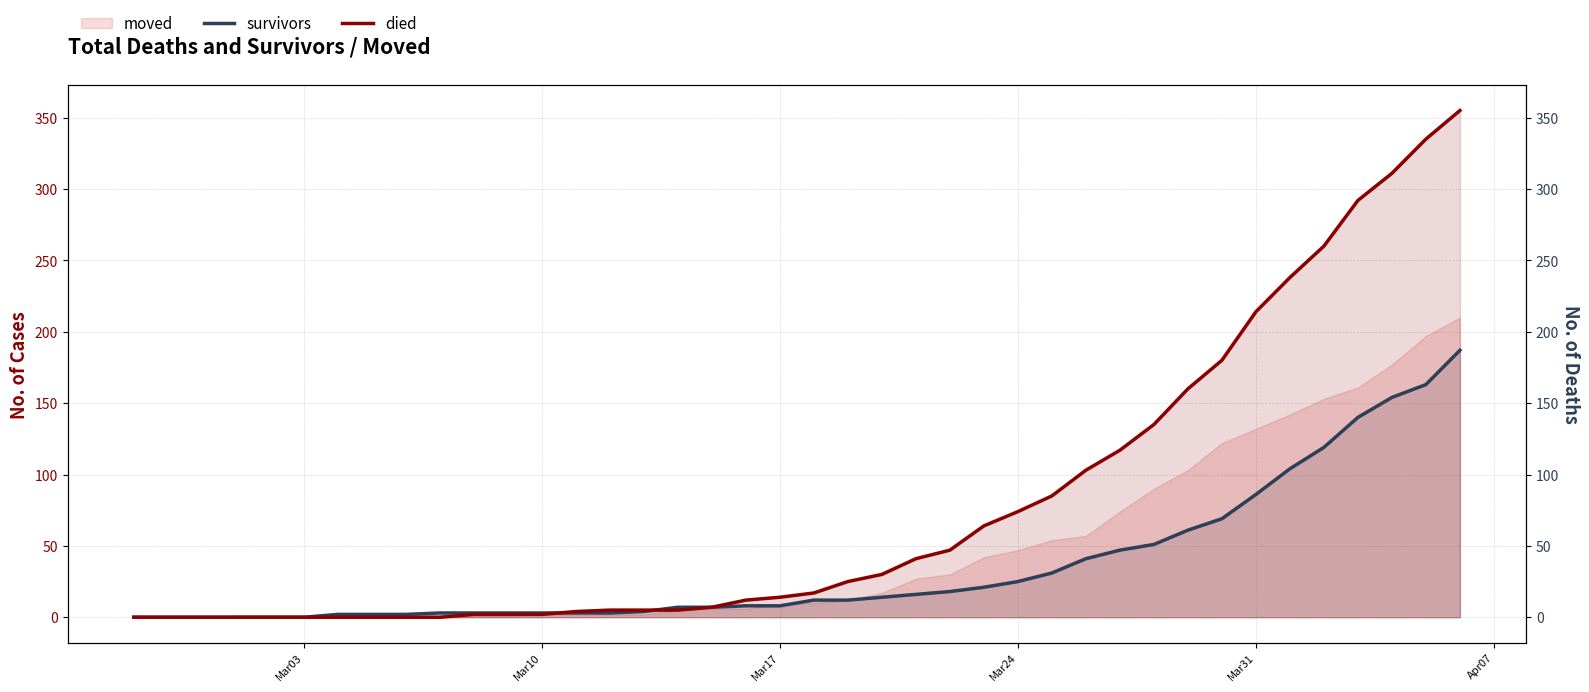

What is the difference between the maximum and minimum values in the died series?

355